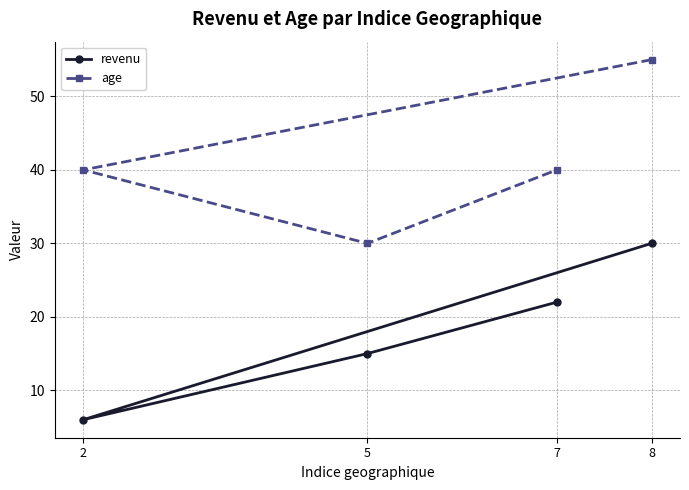

True or false: revenu has a value of 15 at 5.

True